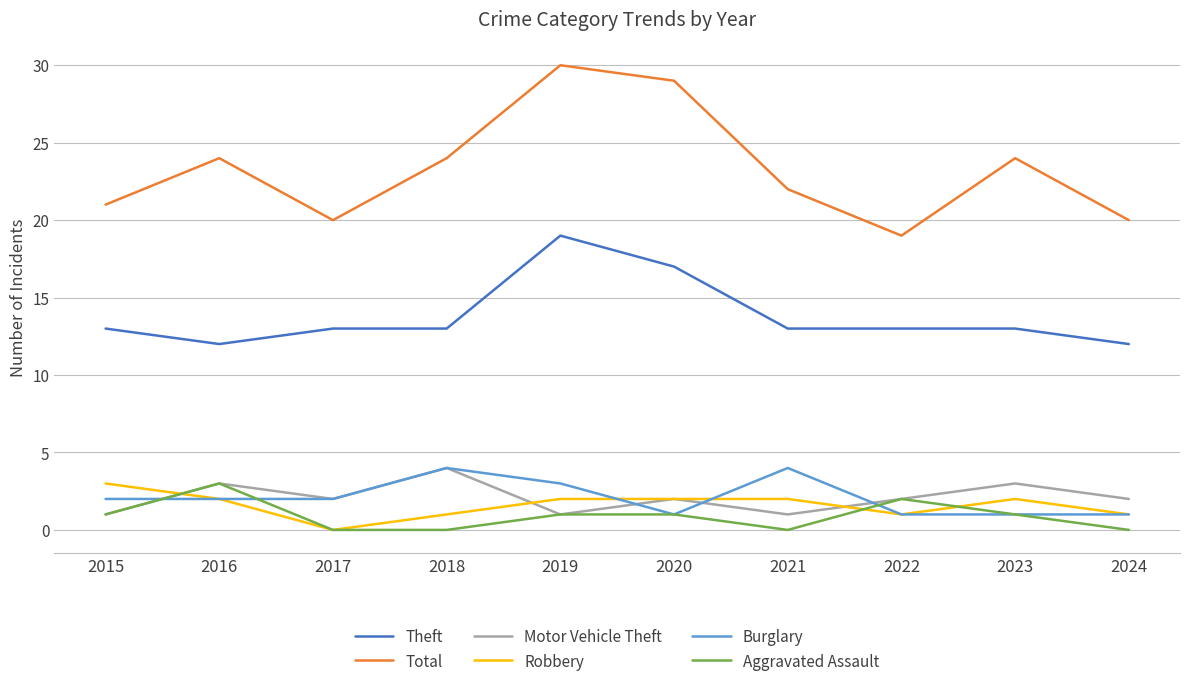

Reading right to left, what are all the values shown in this chart?

Theft: 12	13	13	13	17	19	13	13	12	13
Total: 20	24	19	22	29	30	24	20	24	21
Motor Vehicle Theft: 2	3	2	1	2	1	4	2	3	1
Robbery: 1	2	1	2	2	2	1	0	2	3
Burglary: 1	1	1	4	1	3	4	2	2	2
Aggravated Assault: 0	1	2	0	1	1	0	0	3	1